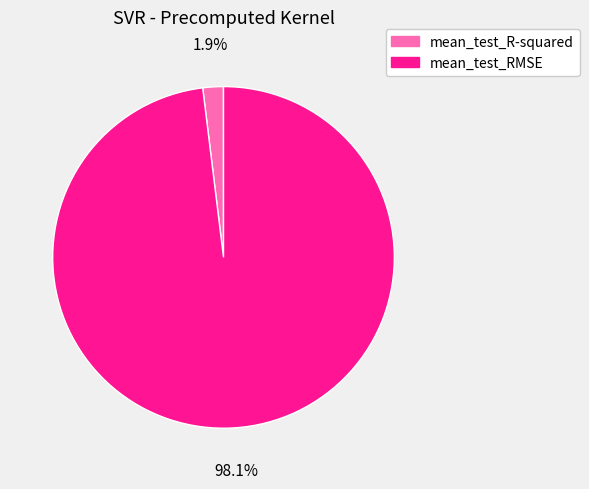

Rank the categories by value from highest to lowest.

mean_test_RMSE, mean_test_R-squared